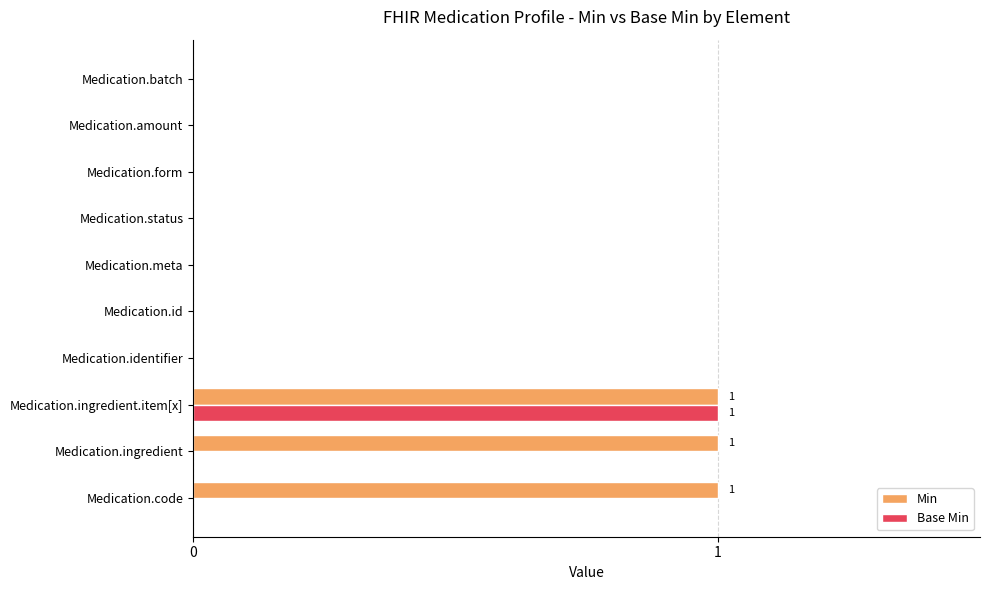

Is it true that Base Min equals 0 at Medication.identifier?

True